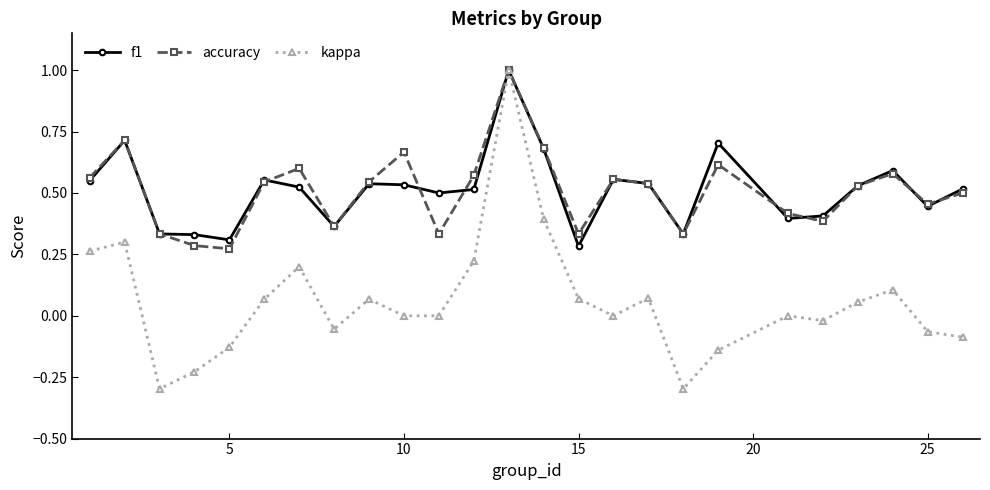

How many series are shown in this chart?

3